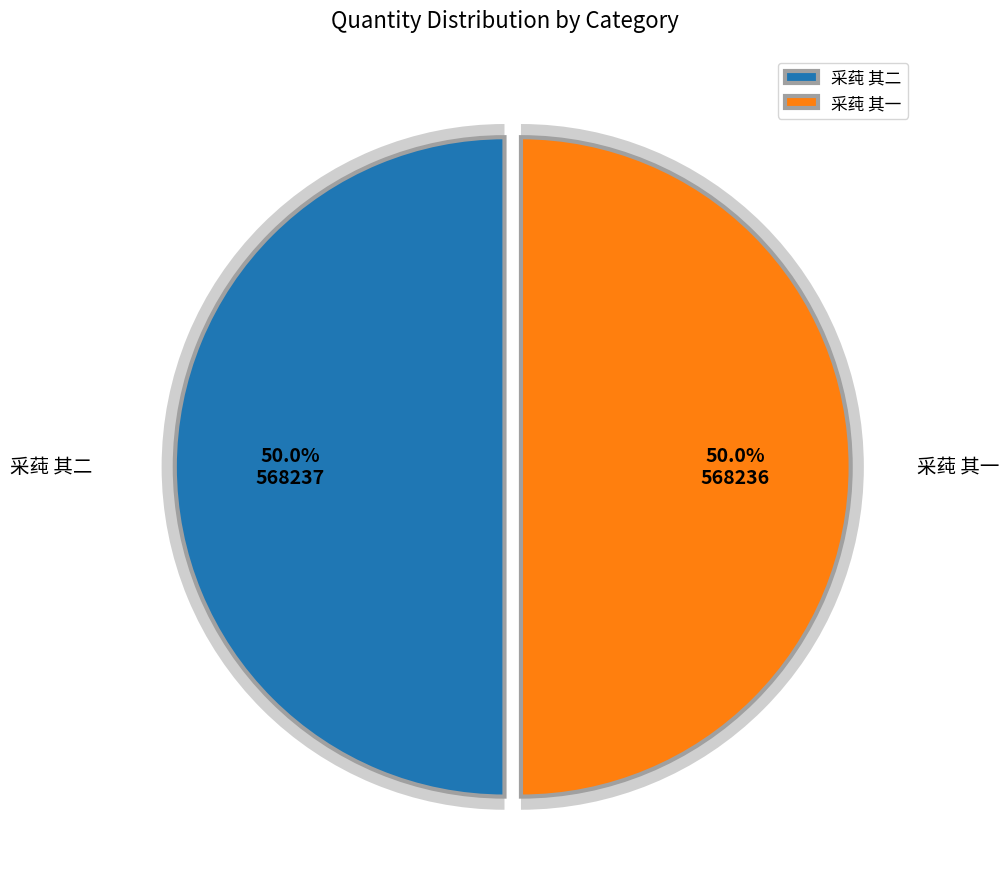

How many segments does this pie chart have?

2